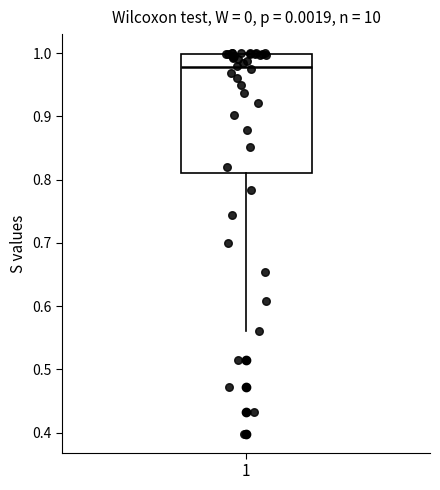

Read this box plot against the y-axis: the position of the median line, the range covered by the box, and the ends of both whiskers. The values are not printed on the chart, so give them approximately, as read against the axis.

median 0.98, box 0.81 to 1.00, whiskers 0.56 to 1.00